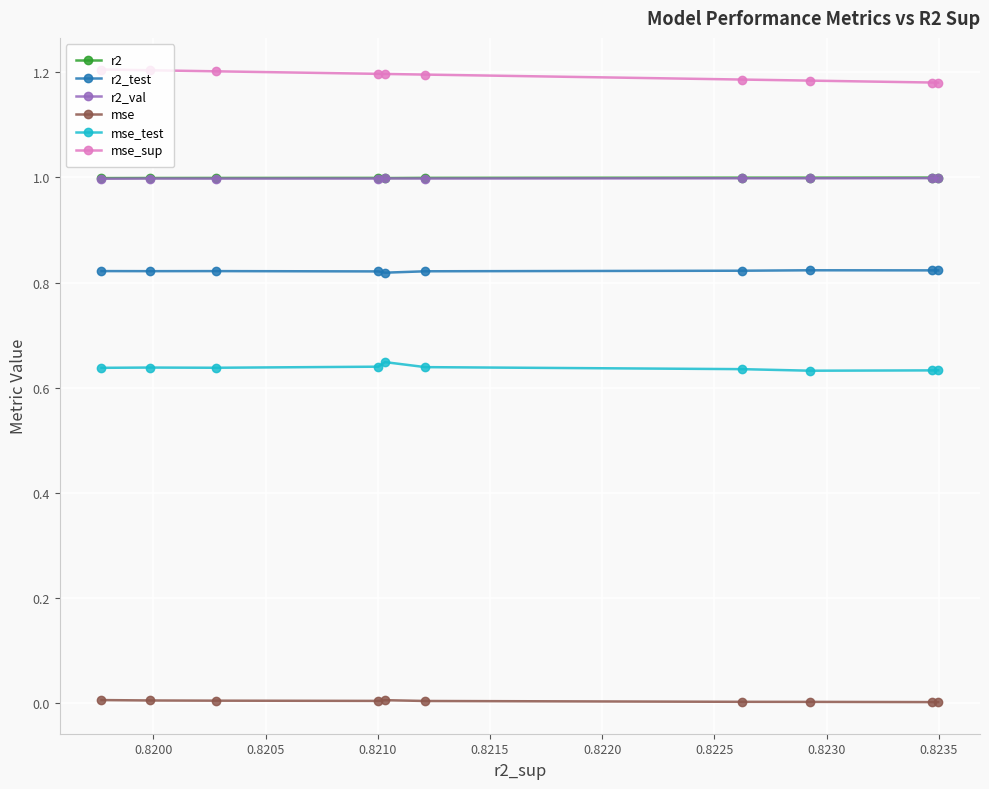

What are all the series names shown in the legend?

r2, r2_test, r2_val, mse, mse_test, mse_sup